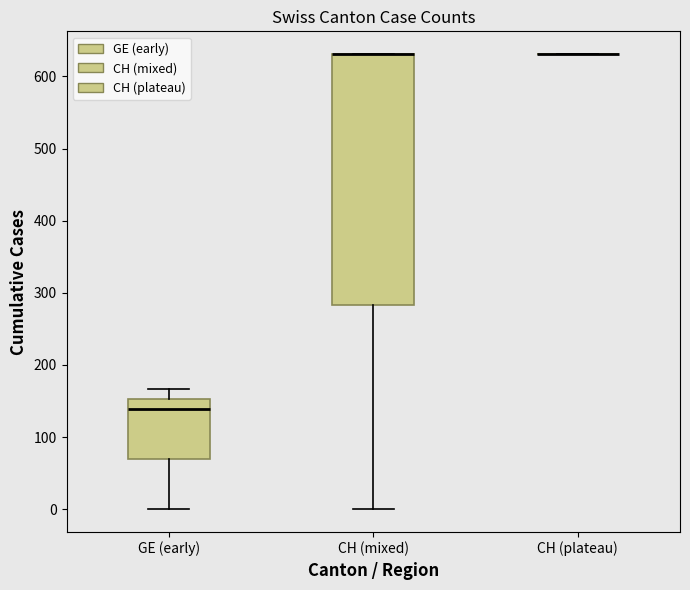

Where is the upper edge of the box for GE (early) on the y-axis? The values are not printed on the chart, so give them approximately, as read against the axis.

150